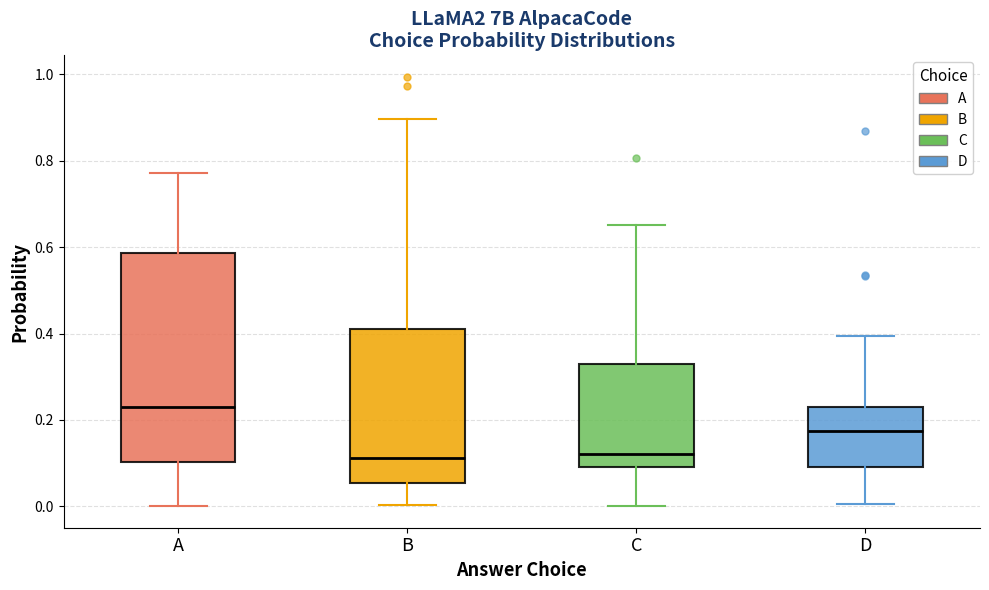

Reading left to right, read every box against the y-axis: the position of its median line, the range the box covers, and the ends of its whiskers. The values are not printed on the chart, so give them approximately, as read against the axis.

A: median 0.24, box 0.10 to 0.58, whiskers 0.00 to 0.78
B: median 0.12, box 0.06 to 0.42, whiskers 0.00 to 0.90
C: median 0.12, box 0.08 to 0.34, whiskers 0.00 to 0.66
D: median 0.18, box 0.10 to 0.22, whiskers 0.00 to 0.40